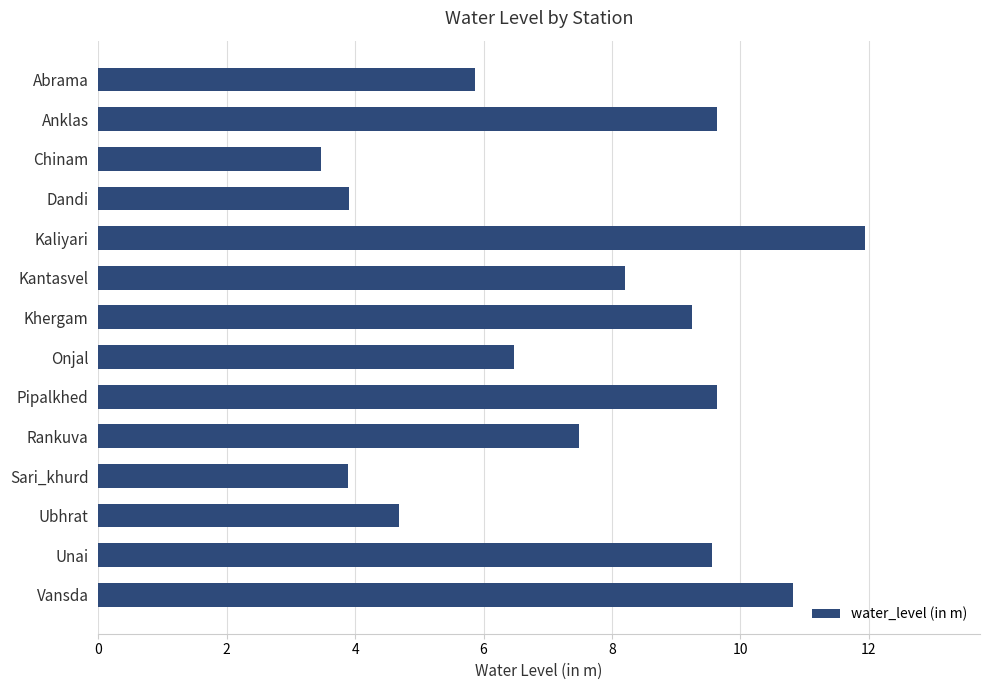

Reading top to bottom, transcribe all the data shown in this chart.

Abrama=5.9	Anklas=9.6	Chinam=3.5	Dandi=3.9	Kaliyari=11.9	Kantasvel=8.2	Khergam=9.2	Onjal=6.5	Pipalkhed=9.6	Rankuva=7.5	Sari_khurd=3.9	Ubhrat=4.7	Unai=9.6	Vansda=10.8